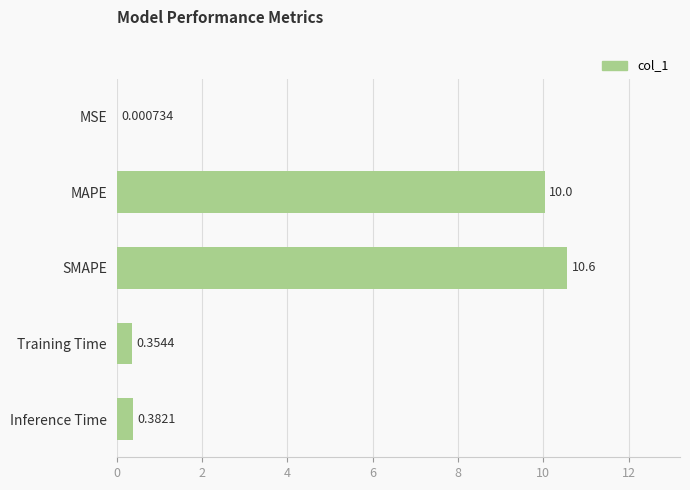

Which label corresponds to the largest value in the chart?

SMAPE